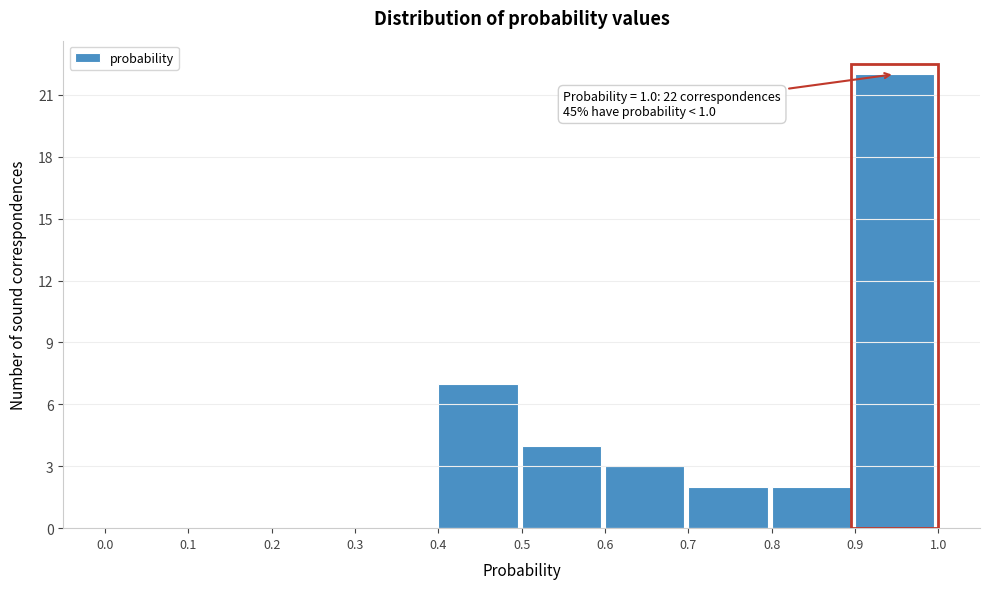

Over which range of the x-axis is the bar tallest?

0.9 to 1.0